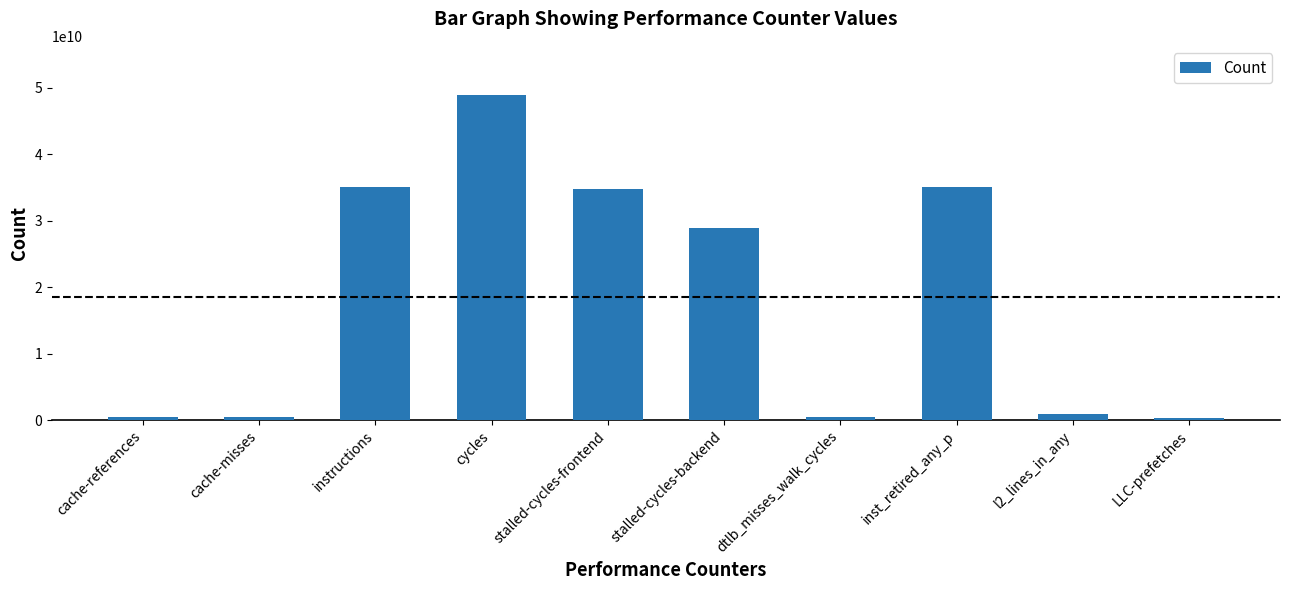

What is the greatest value displayed?

48958283936